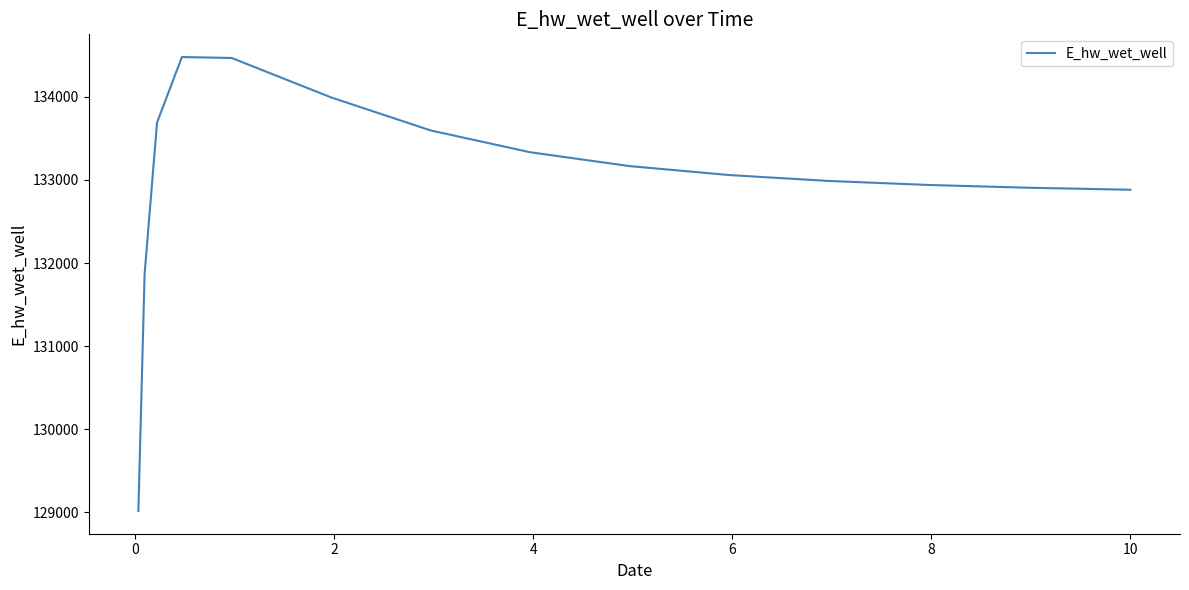

How many distinct data groups are displayed?

1